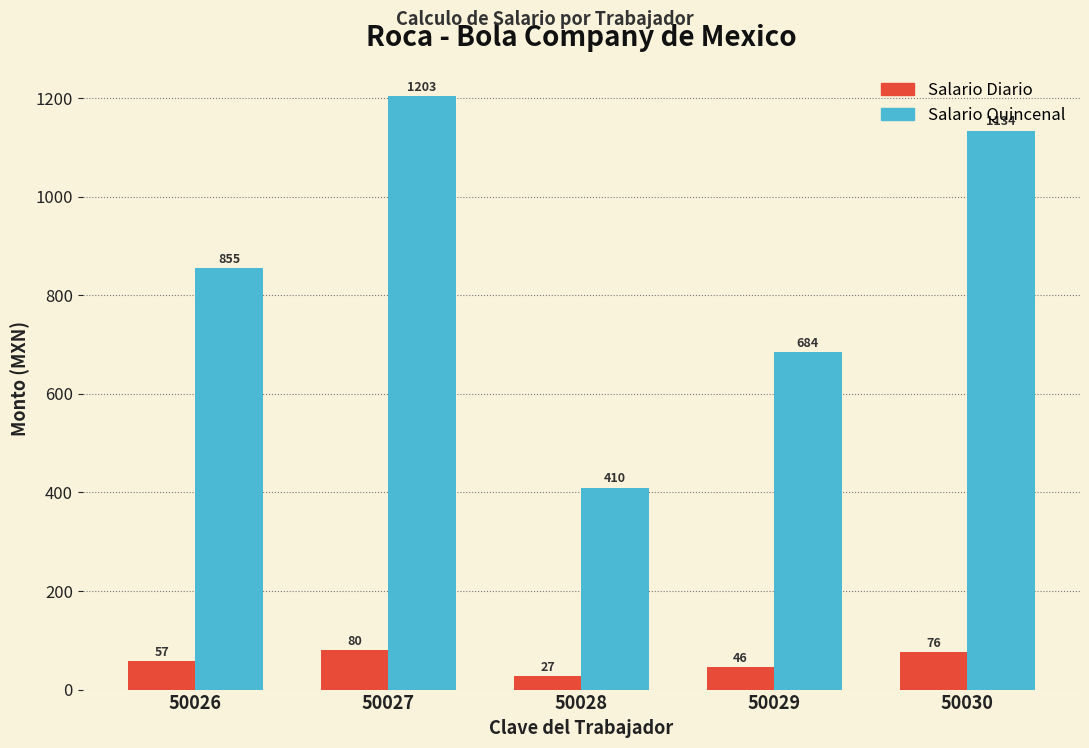

Rank the series at 50030 from lowest to highest value.

Salario Diario, Salario Quincenal